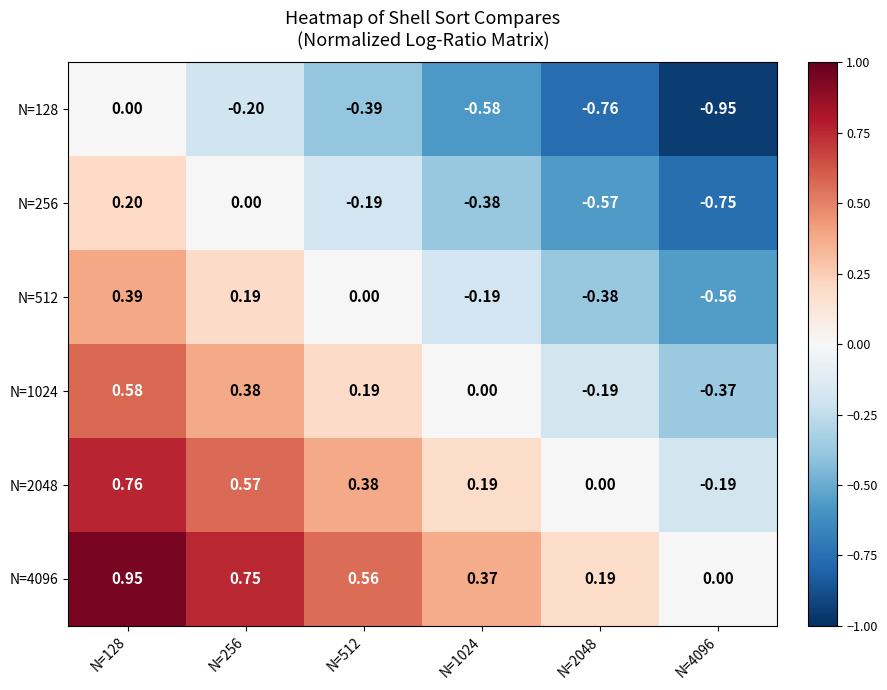

Rank the series at N=1024 from lowest to highest value.

N=128, N=256, N=512, N=1024, N=2048, N=4096